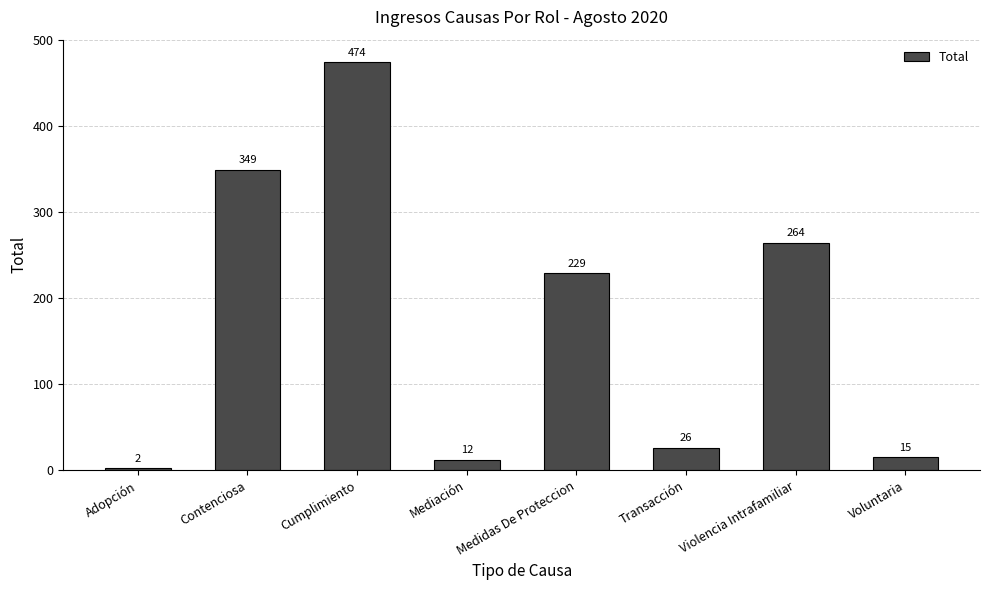

What is the difference between the maximum and second lowest values?

462